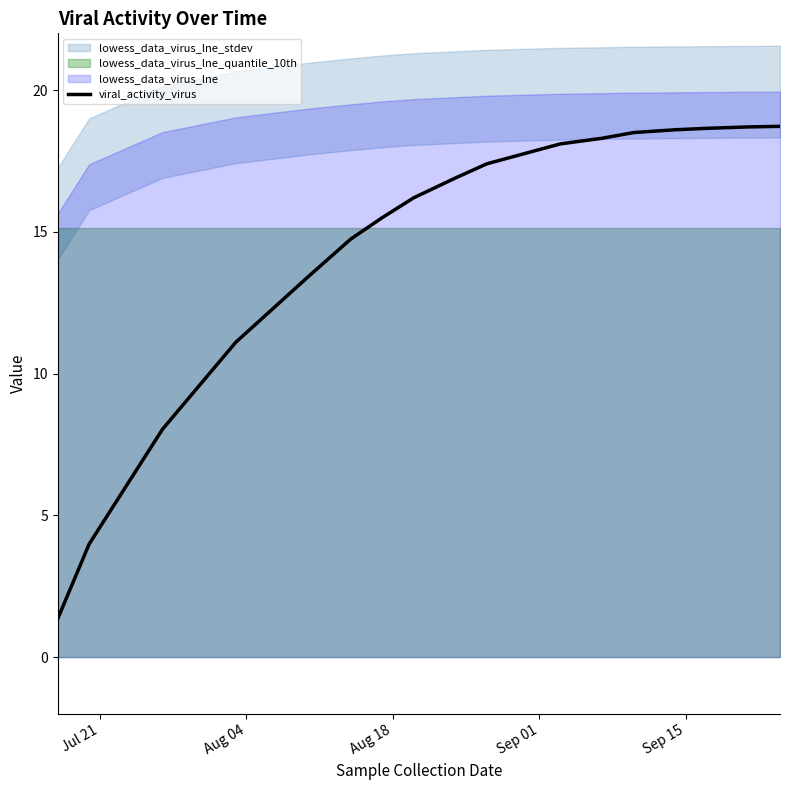

Does the chart display data point markers on the line(s)?

No